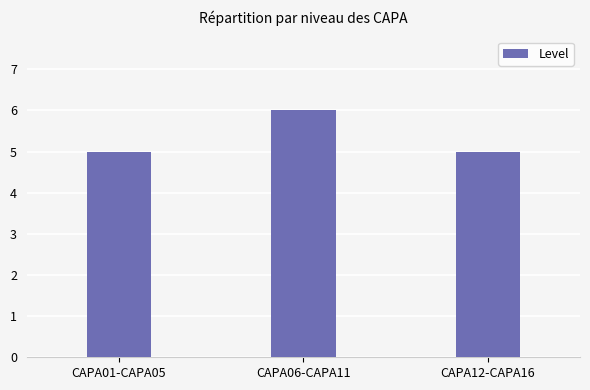

True or false: the data shows 5 at CAPA01-CAPA05.

True